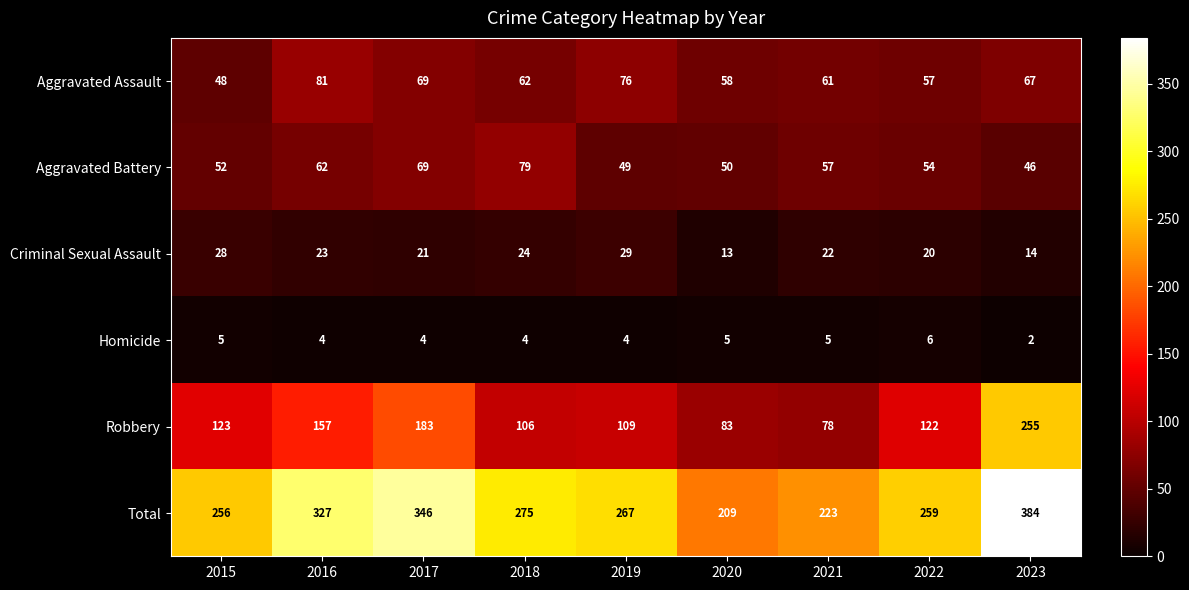

Which series has the widest spread of values?

Robbery